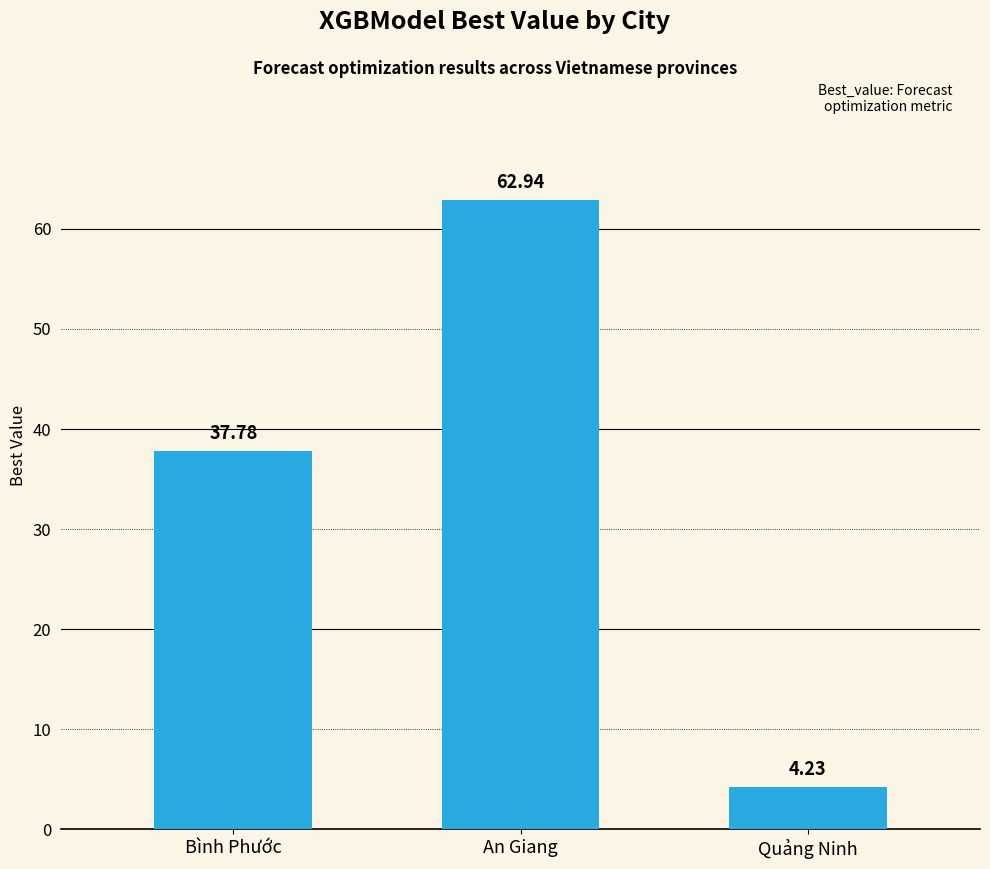

Where is the data nearest to the value 33?

Bình Phước